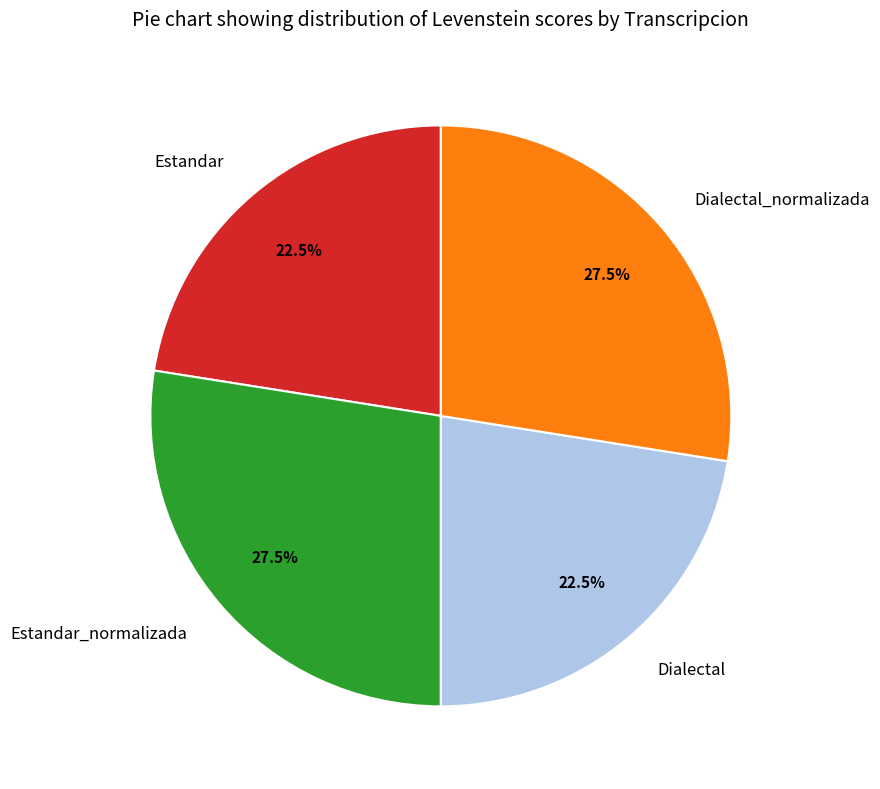

How much of the chart is everything except Estandar?

77.5%